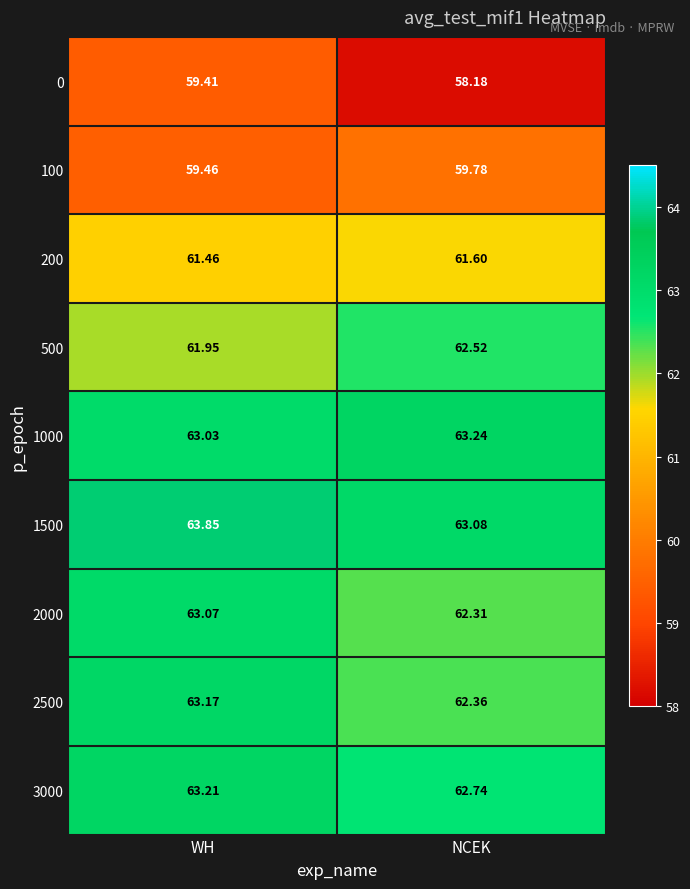

Is the value of 3000 at NCEK greater than the value of 2000 at WH?

No